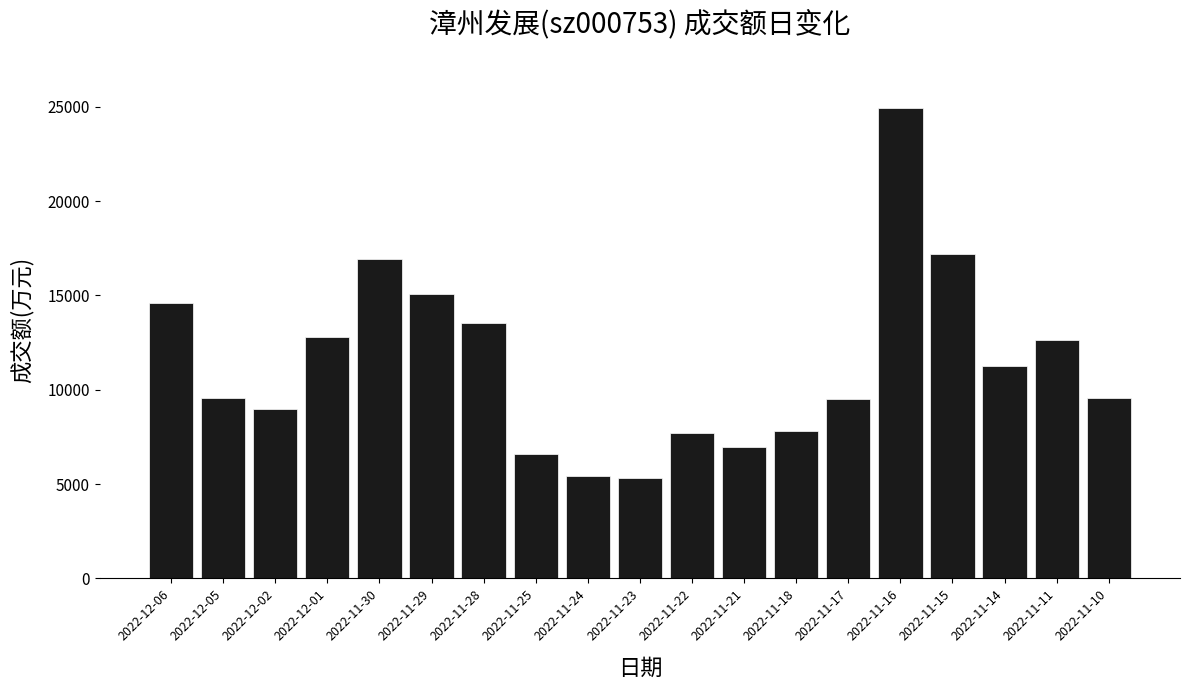

Is it true that the value at 2022-12-06 is 14622?

True